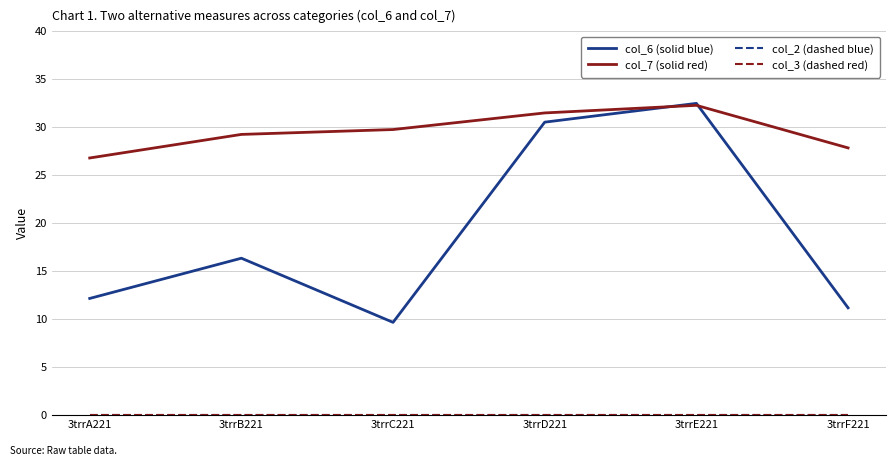

What is the difference between the highest and lowest values at 3trrD221?

31.5